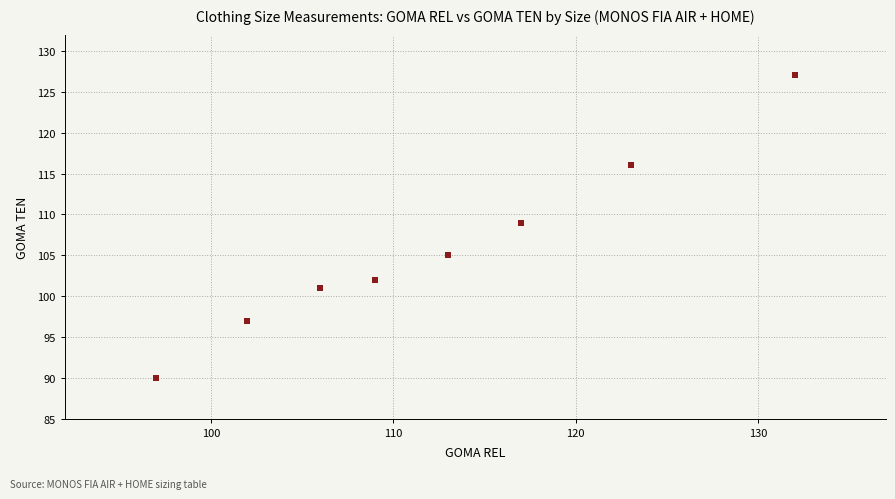

What is the average Y value?

106